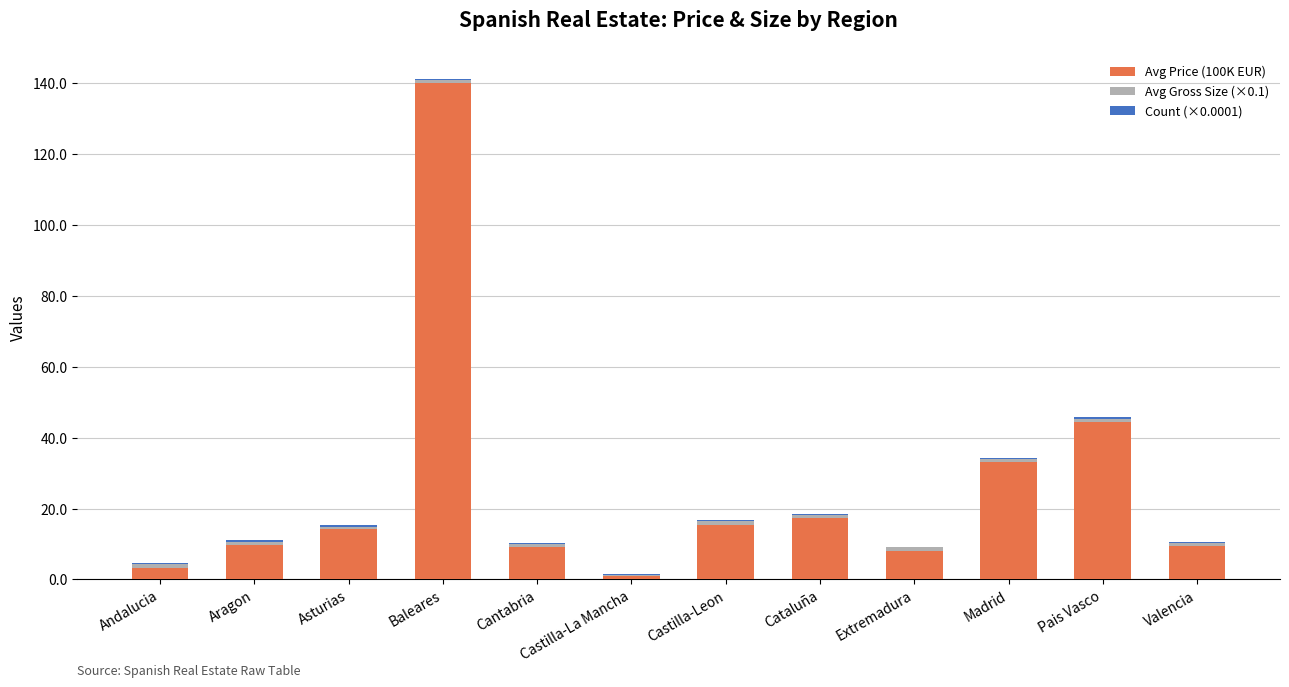

The Avg Price (100K EUR) series shows 33.0 at Madrid. True or false?

True